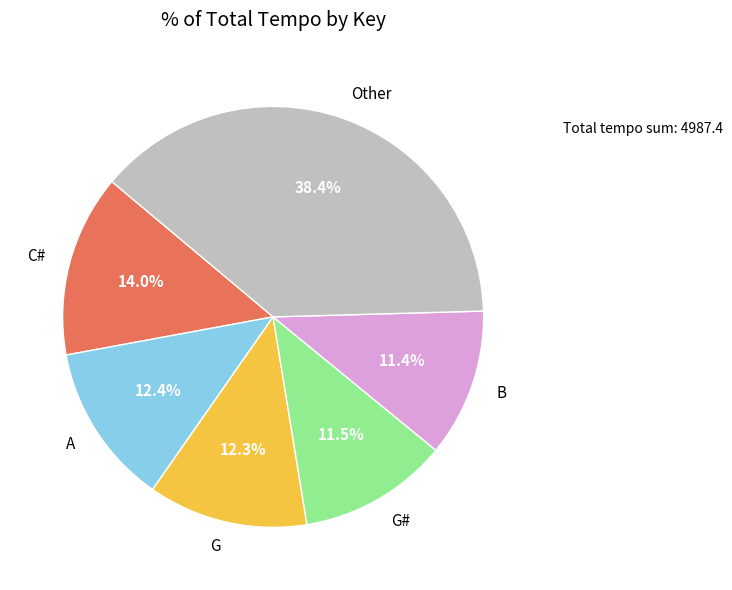

Which slice is the largest?

Other